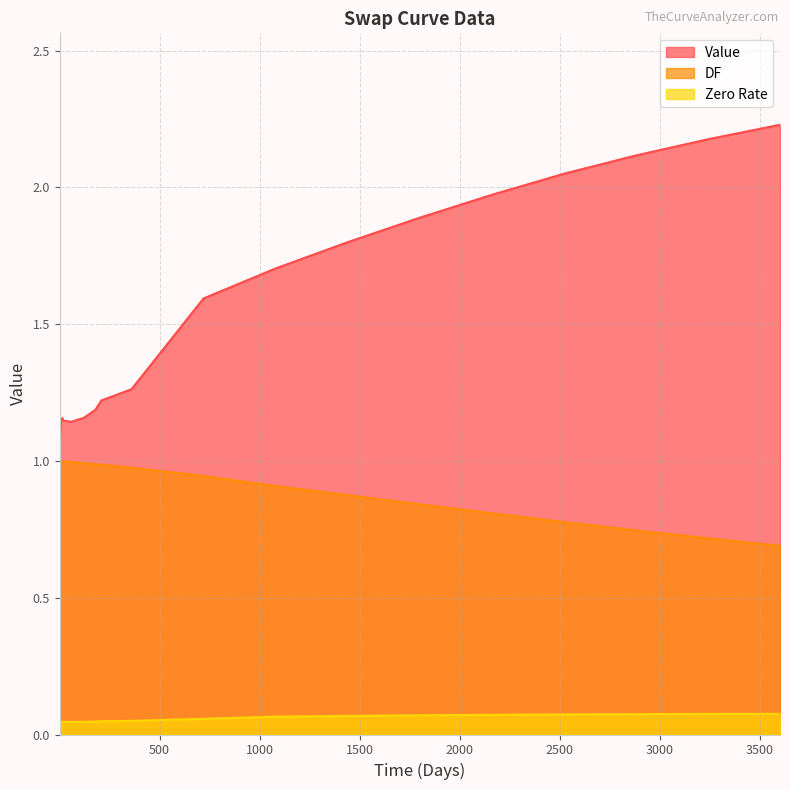

Which series changed the most between 1 and 150?

Value